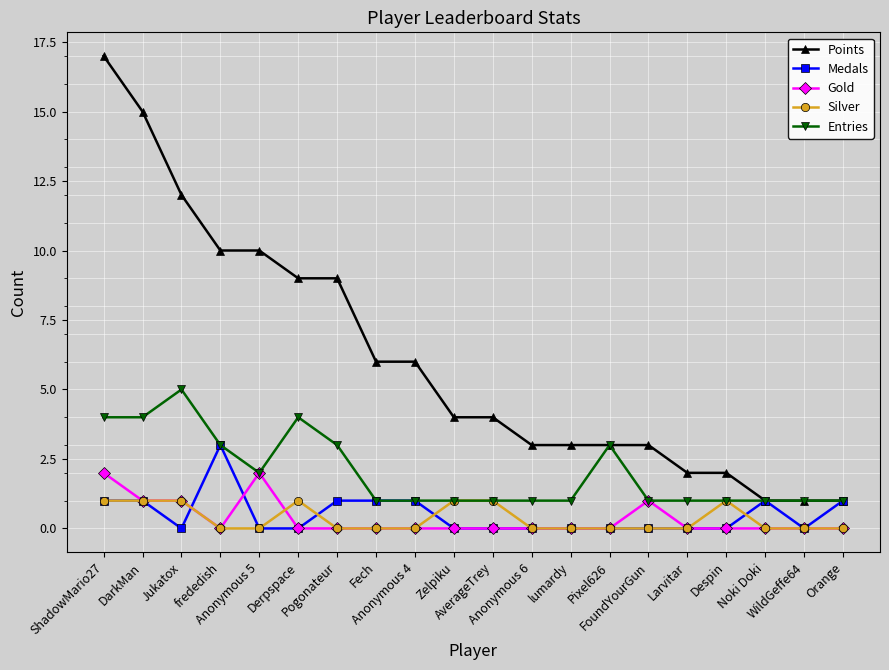

What is the value of the Medals point at the 20th from the left?

1